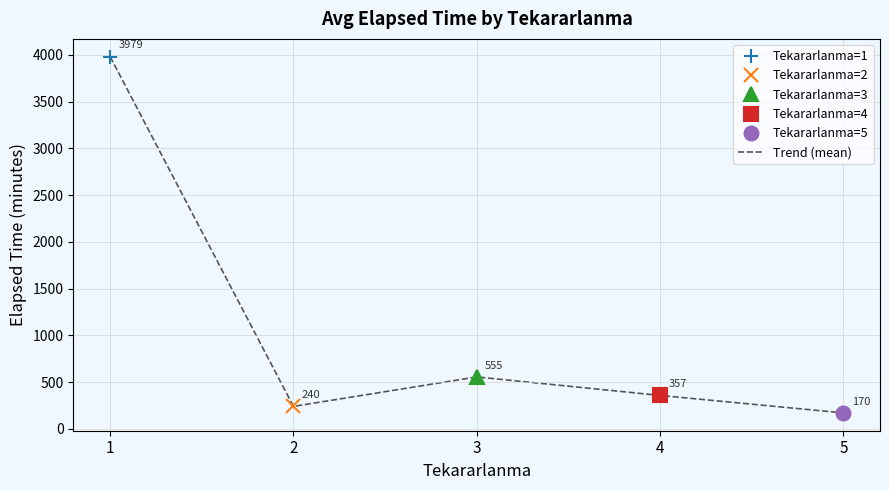

What is the sum of all values?

5300.9